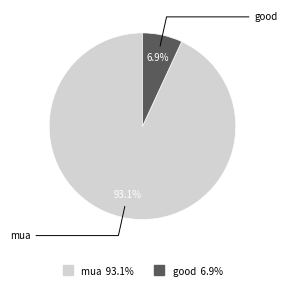

To the nearest percent, what percentage of the pie is good?

7%